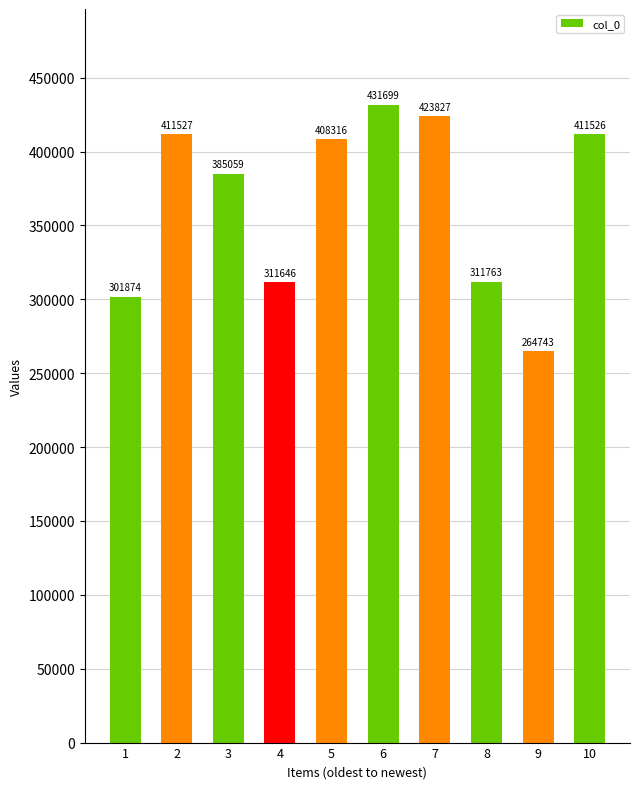

What is the change in value from 5 to 7?

+15511